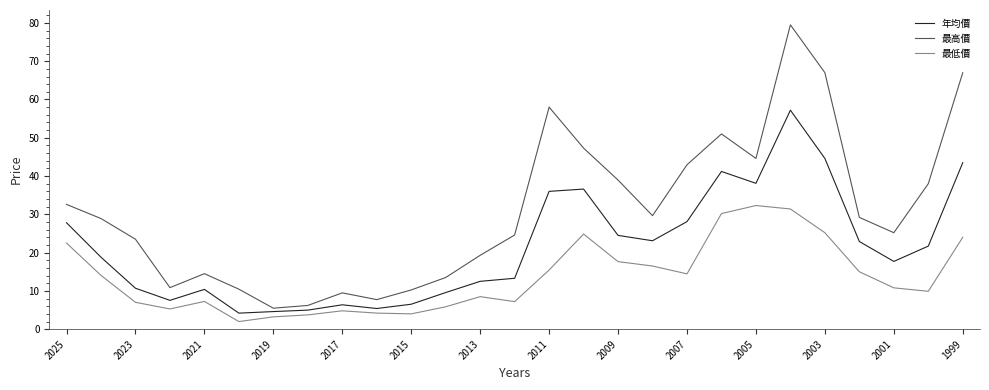

Rank the series by their average value, from lowest to highest.

最低價, 年均價, 最高價